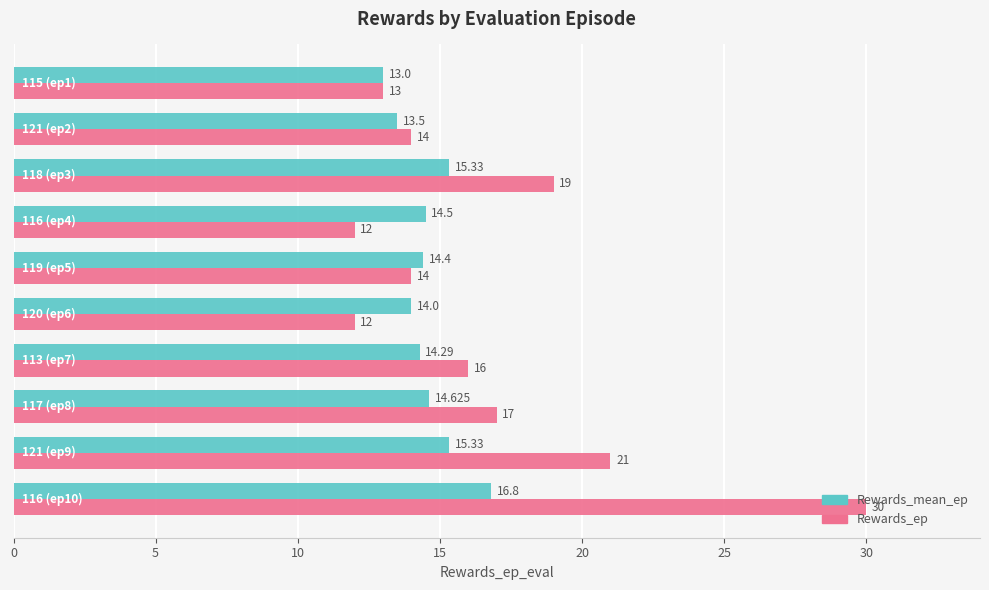

List the series in order of their peak value, lowest first.

Rewards_mean_ep, Rewards_ep